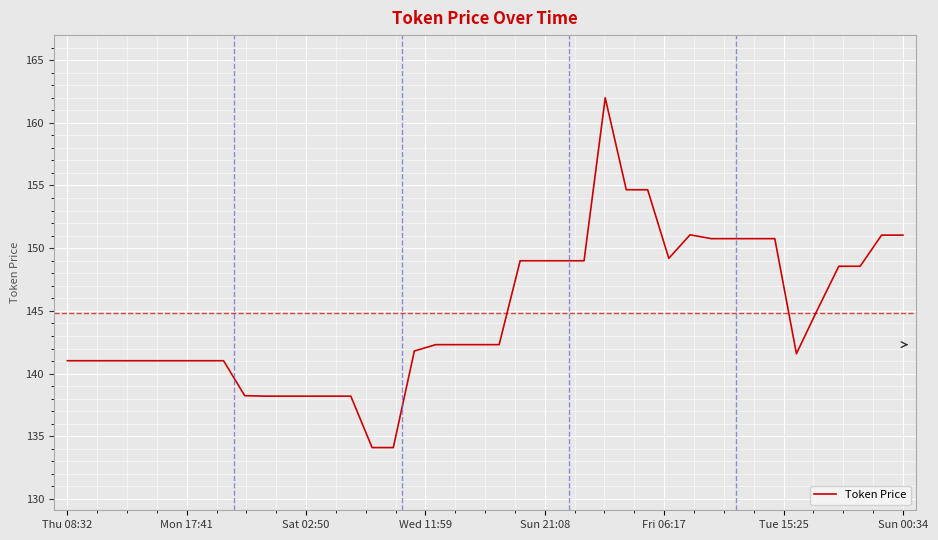

What is the difference between the maximum and minimum values?

27.9